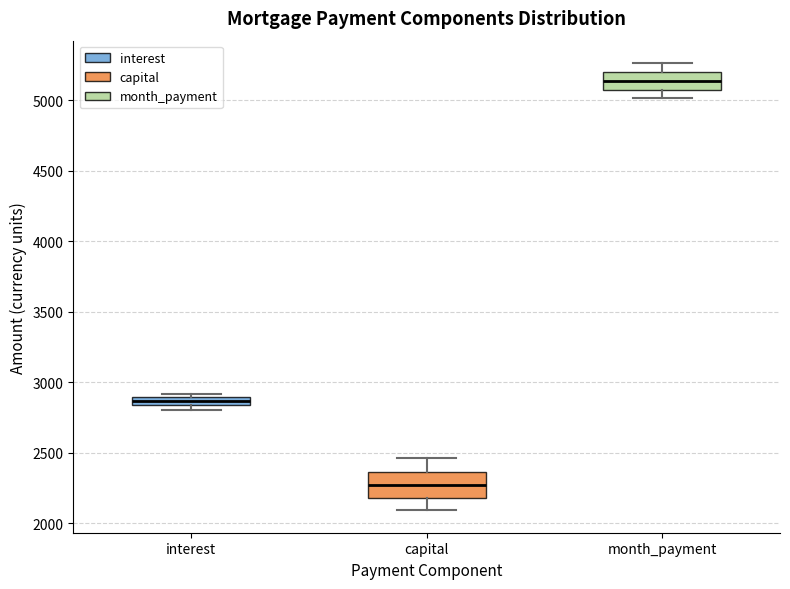

Where does the median line of the box for capital sit on the y-axis? The values are not printed on the chart, so give them approximately, as read against the axis.

2250